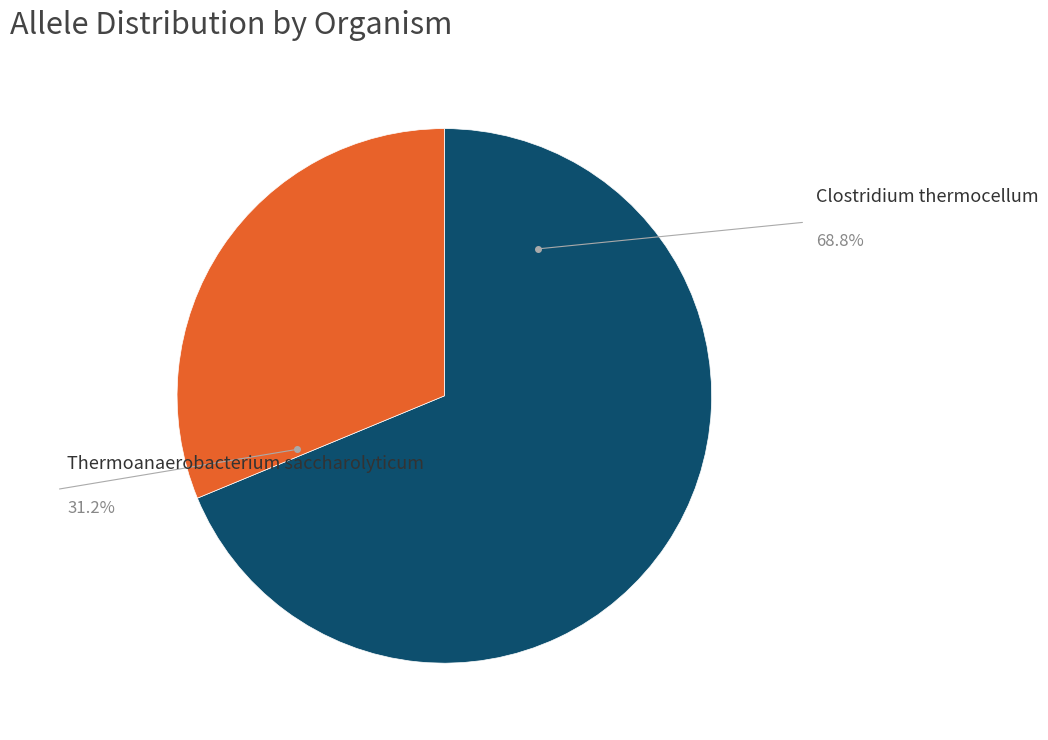

Is there any slice that represents more than half of the pie?

Yes